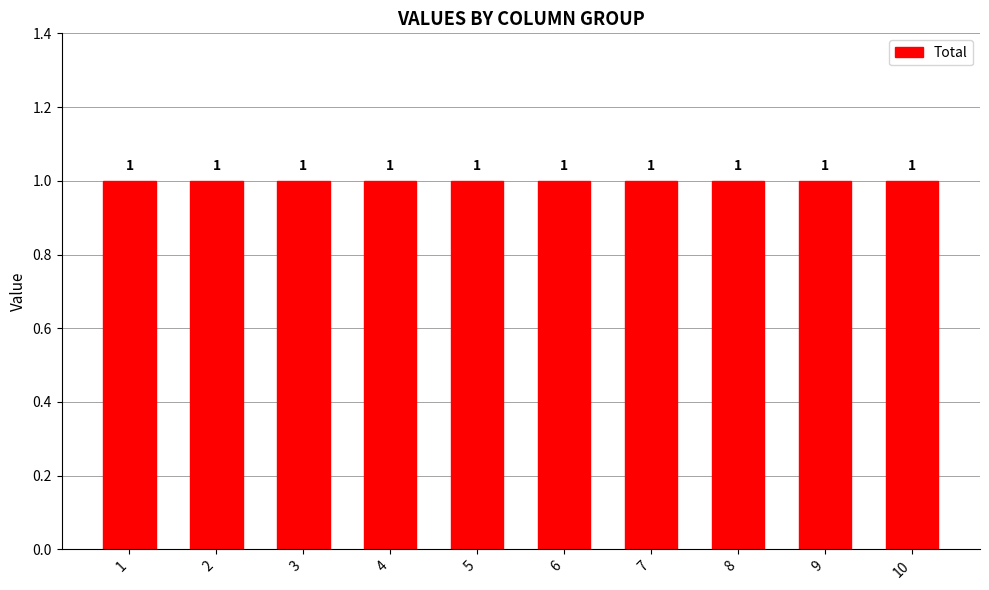

Count the number of categories in the chart.

10